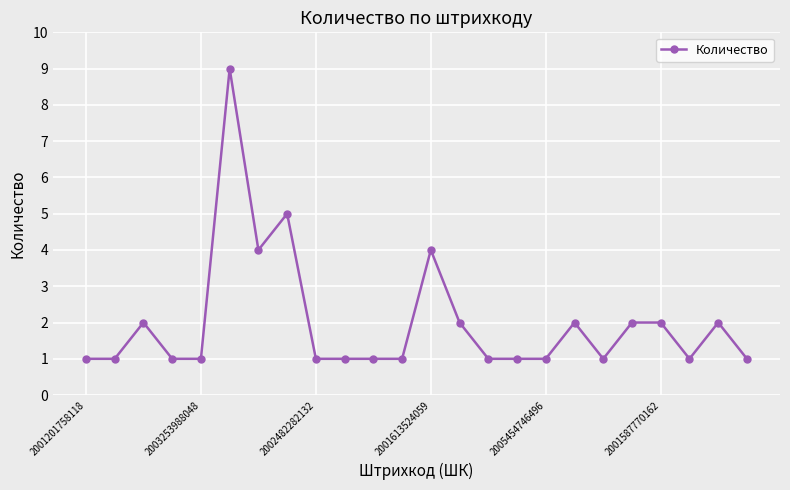

What is the value of the 11th point from the left?

1